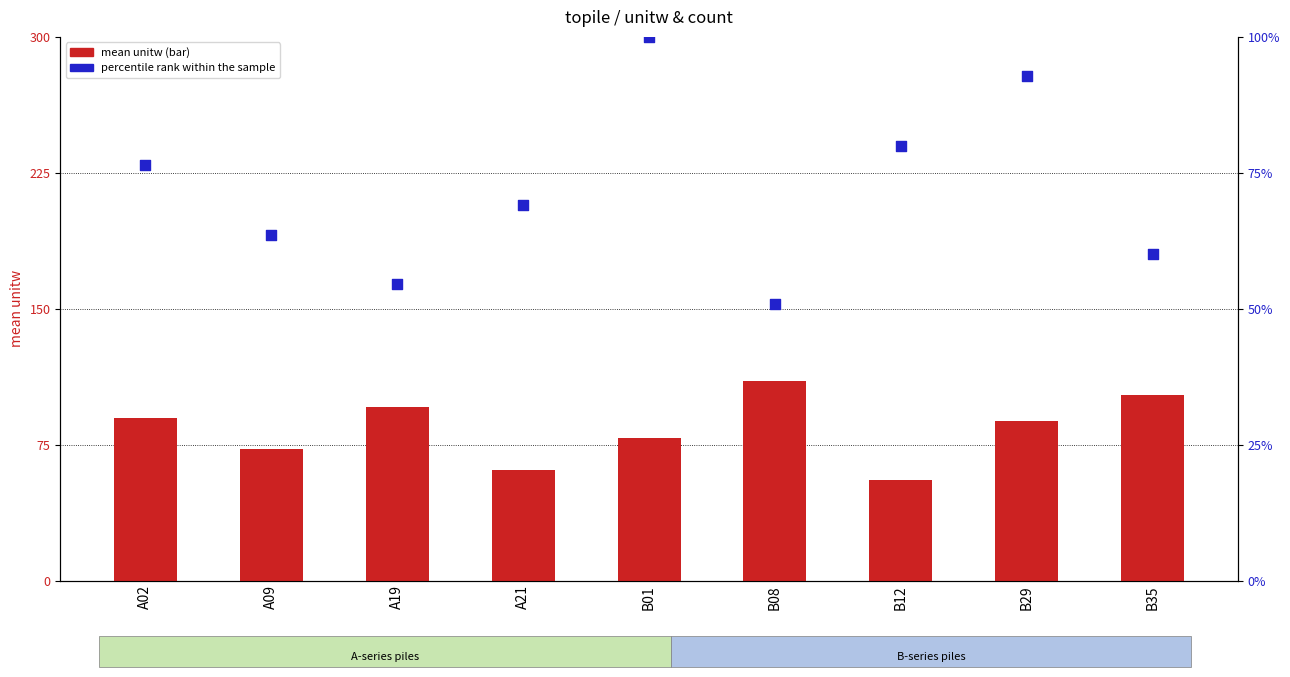

What are all the series names shown in the legend?

mean unitw, percentile rank within the sample